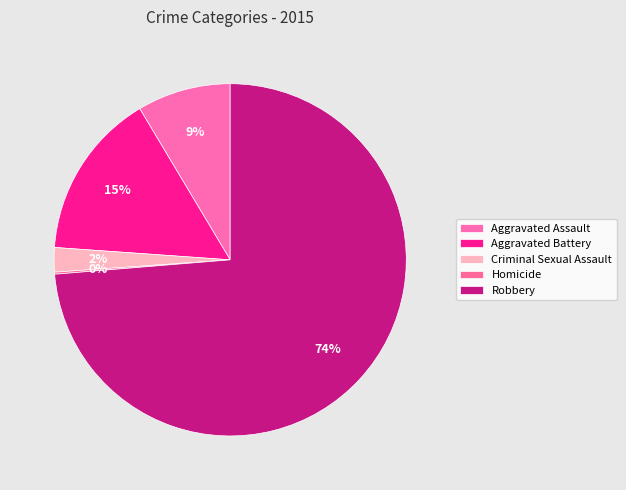

True or false: Aggravated Assault accounts for 19% of the total.

False